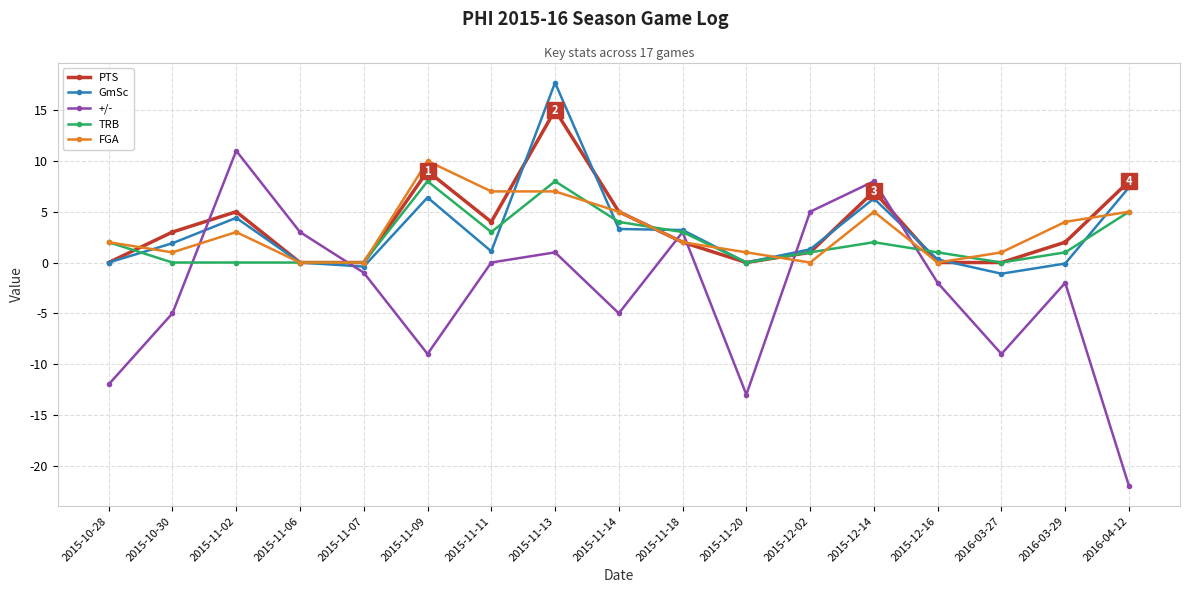

True or false: FGA and +/- cross at least once.

True